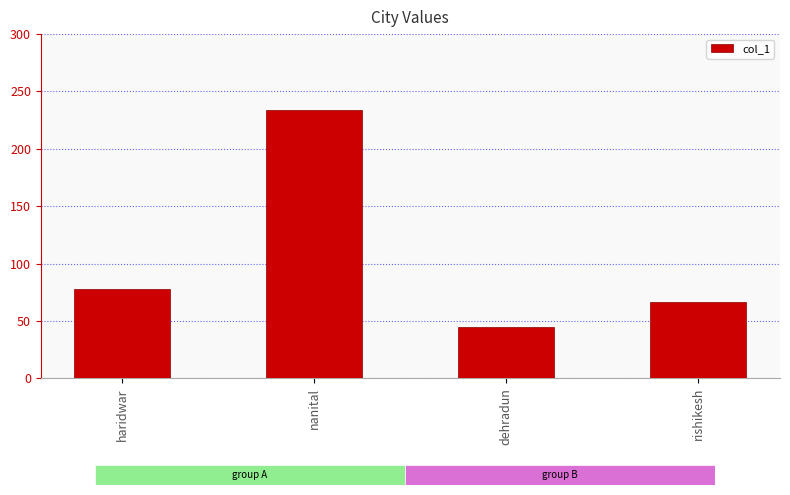

What is the value of the 3rd bar from the left?

45